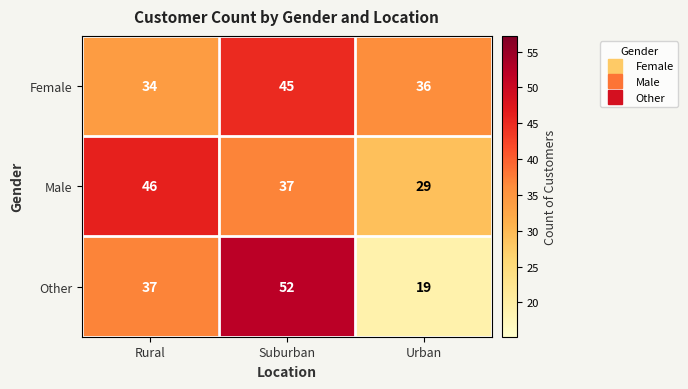

What is the difference between the highest and lowest values at Suburban?

15